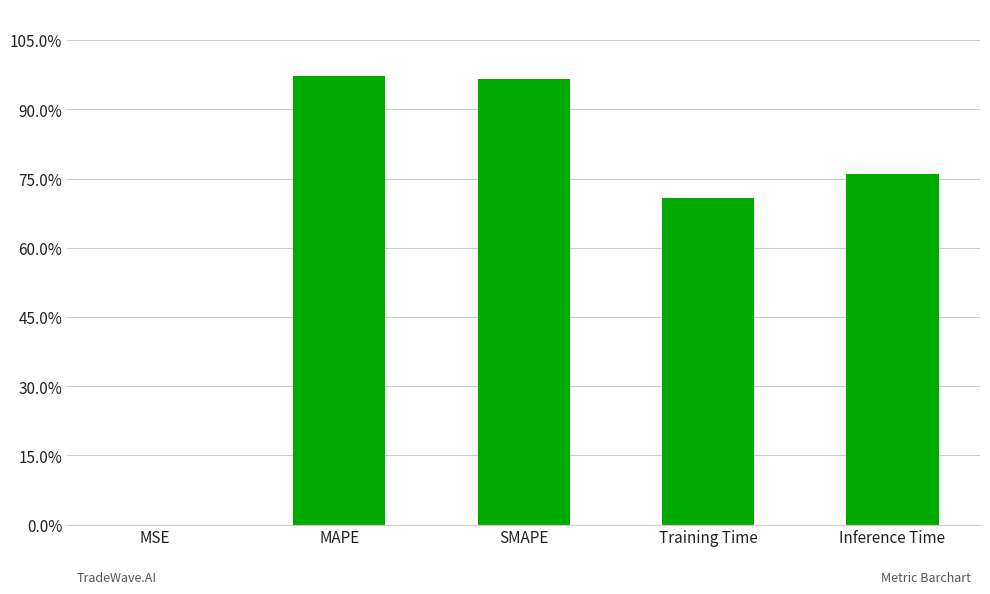

Reading right to left, list all the values displayed in this chart.

0.8	0.7	1.0	1.0	0.0